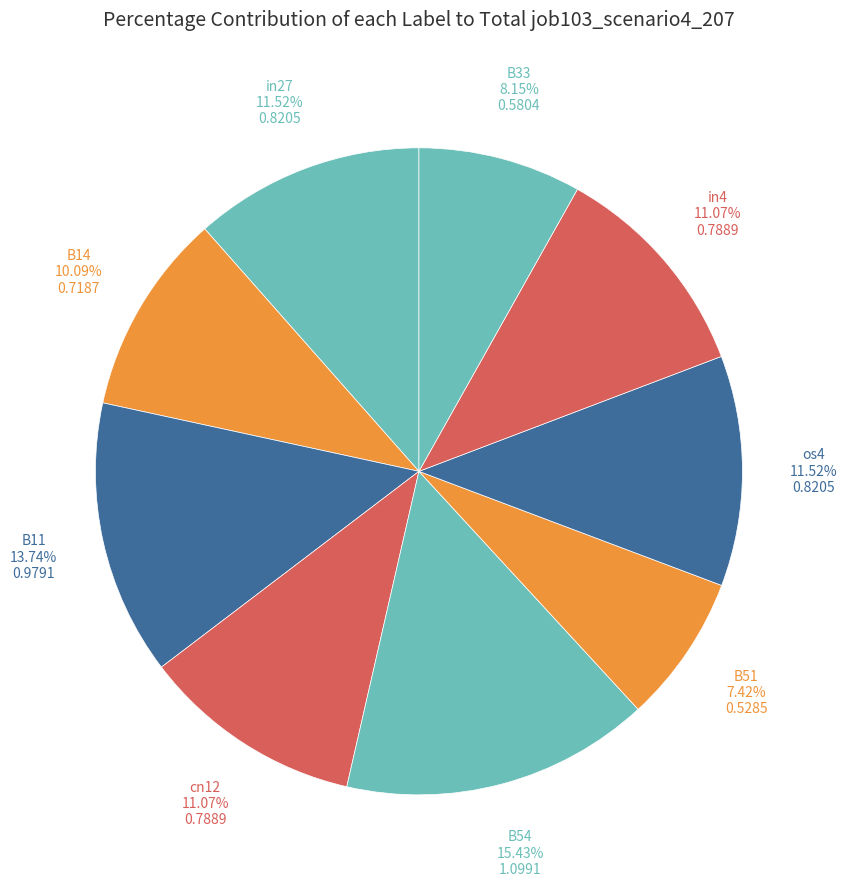

How many segments does this pie chart have?

9